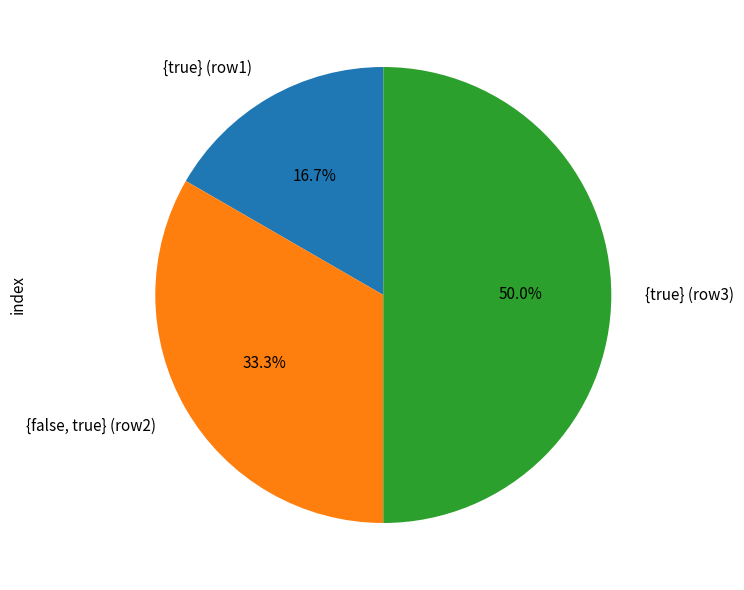

Rank the categories by value from highest to lowest.

{true} (row3), {false, true} (row2), {true} (row1)